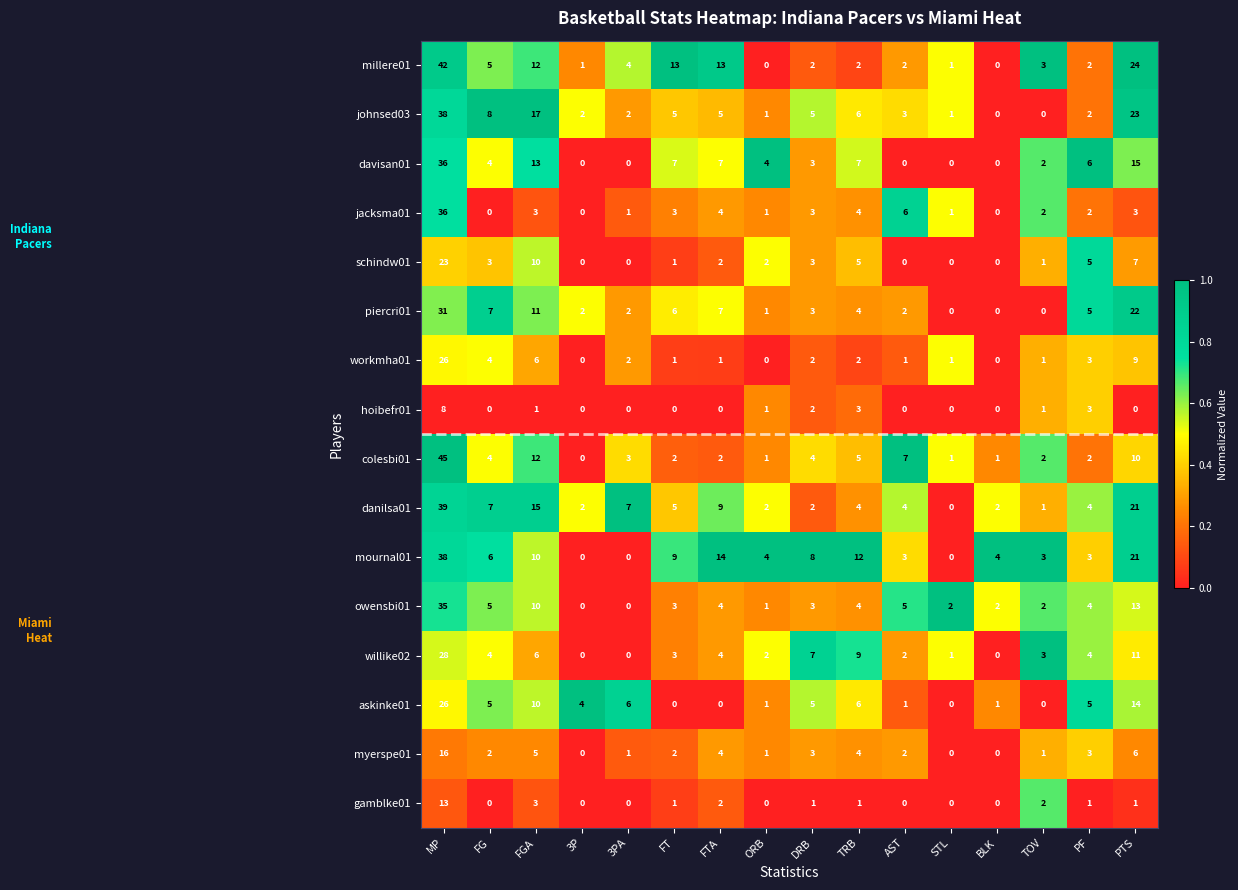

Which series has the widest spread of values?

colesbi01